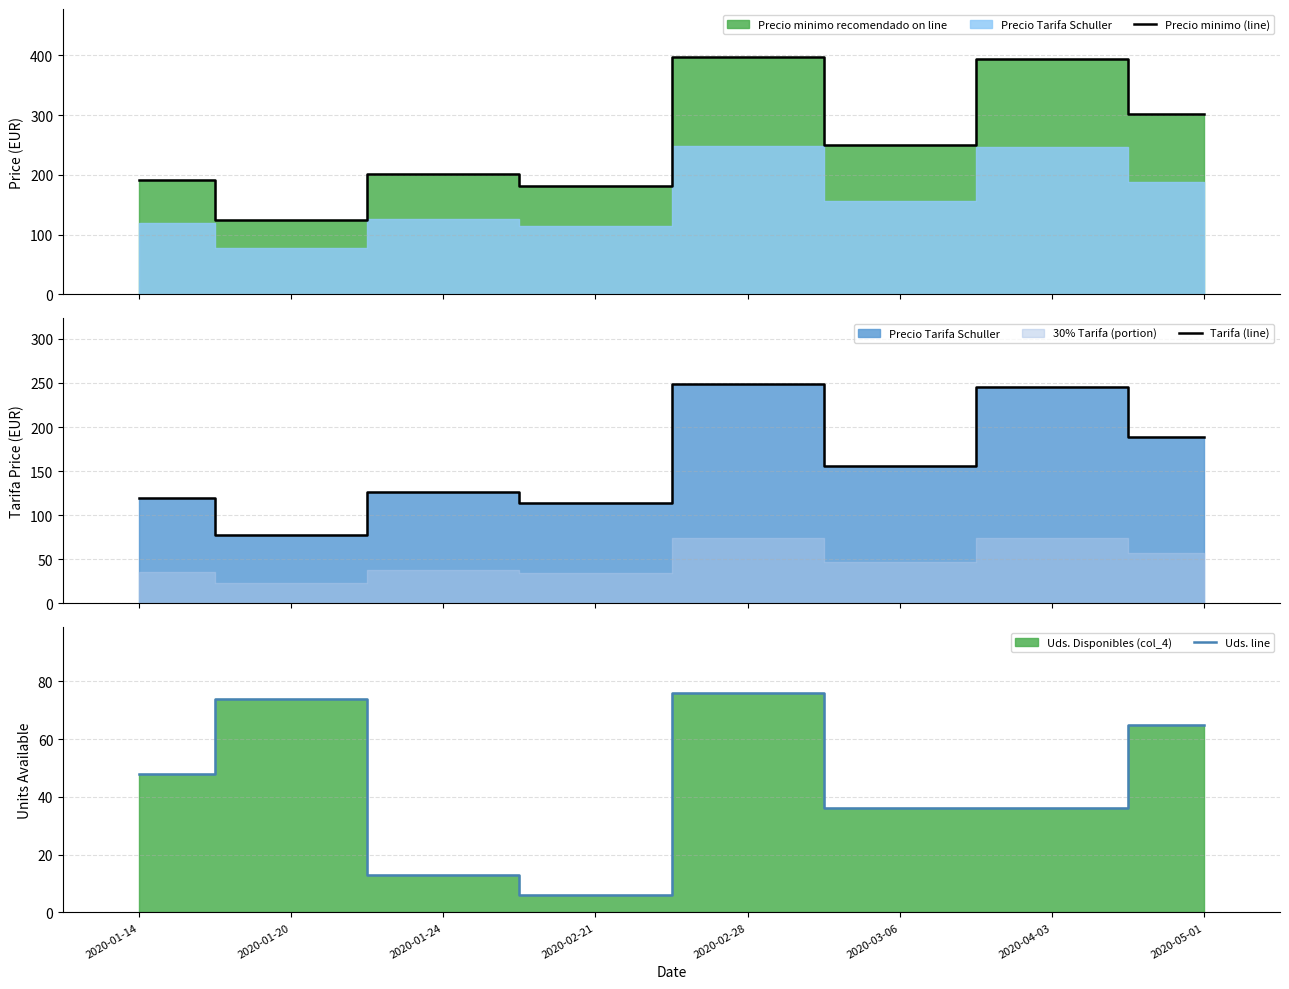

At which category is the sum across all series the highest?

2020-02-28